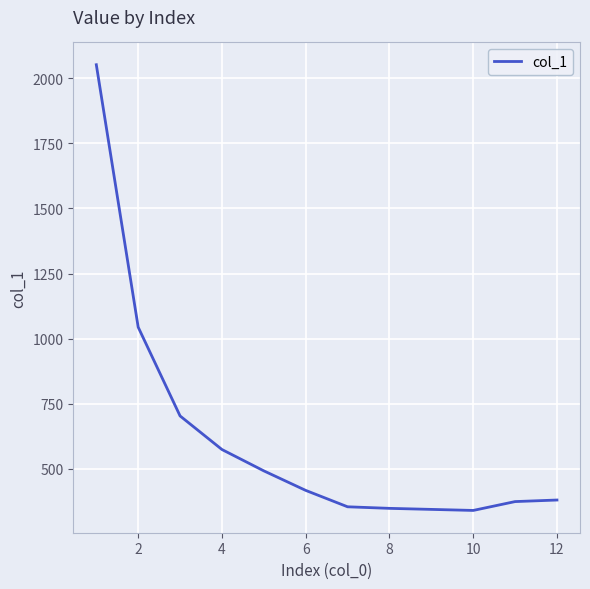

What is the greatest value displayed?

2052